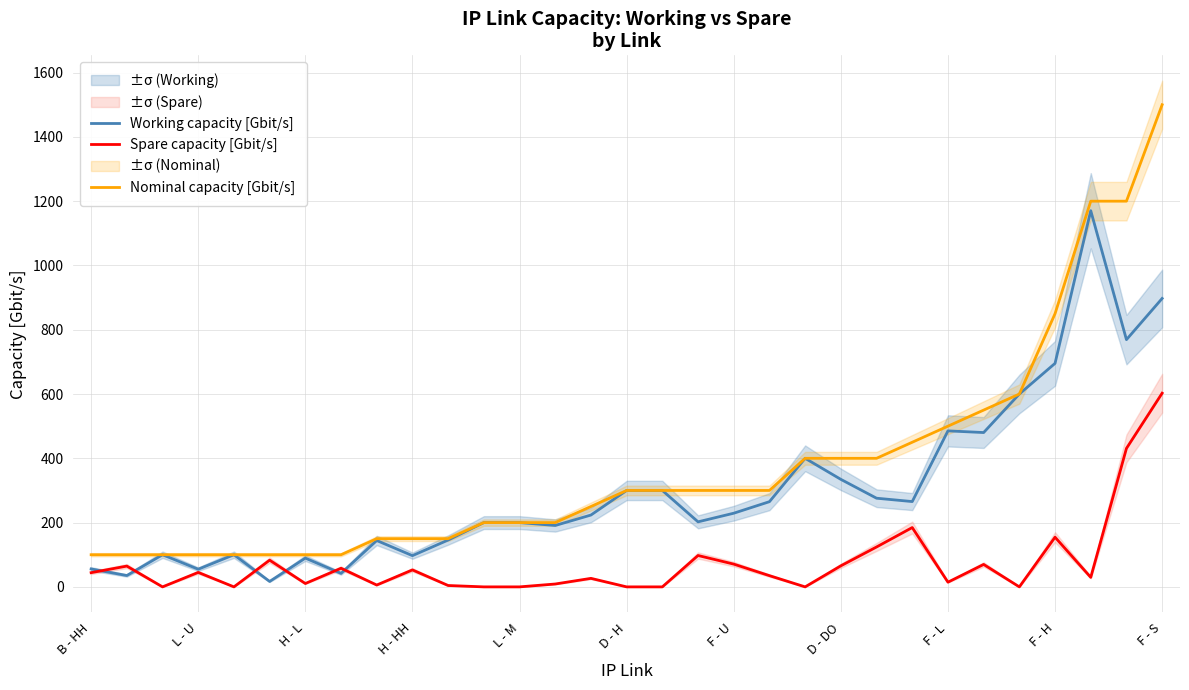

At which label does Nominal capacity [Gbit/s] first exceed 300?

20